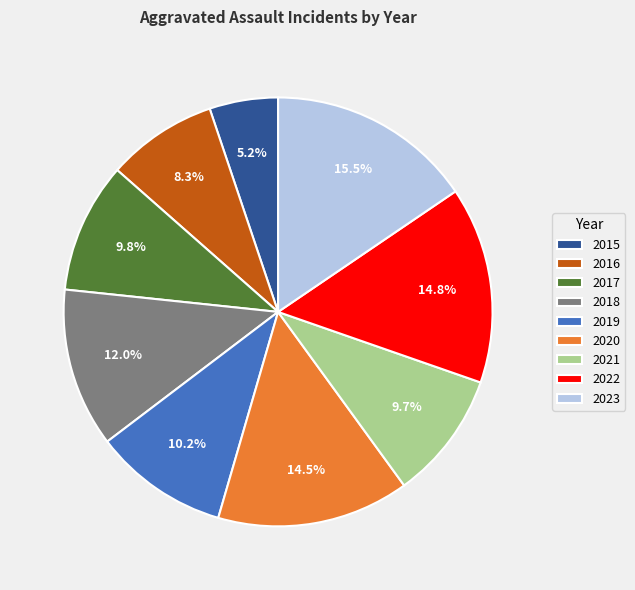

What is the ratio of the value at 2023 to the value at 2018?

1.3